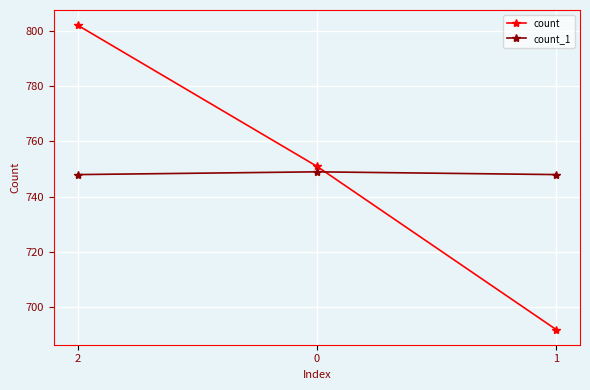

What is the value of the count point at the 3rd from the left?

692